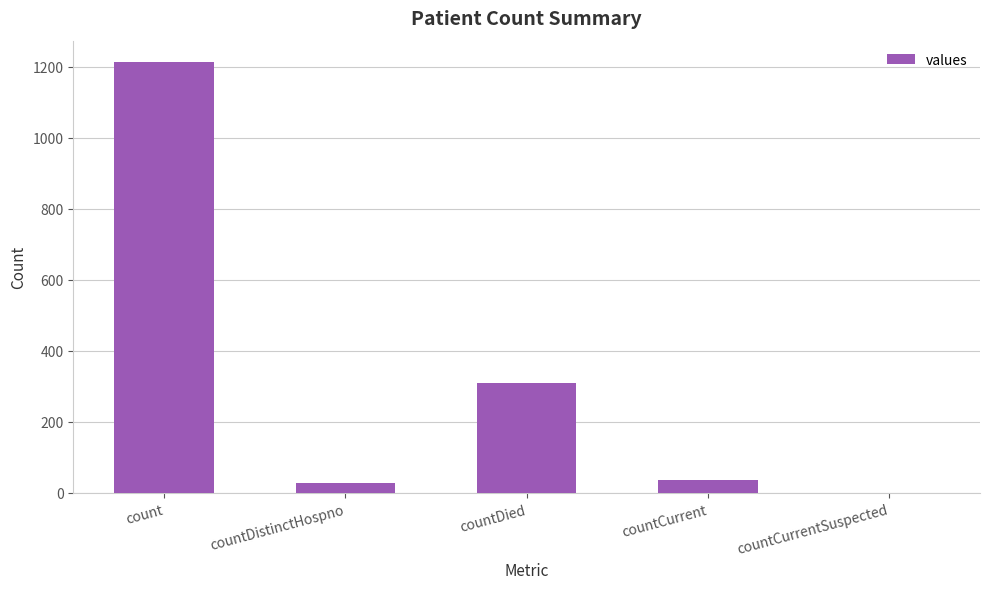

What is the sum of all values?

1587